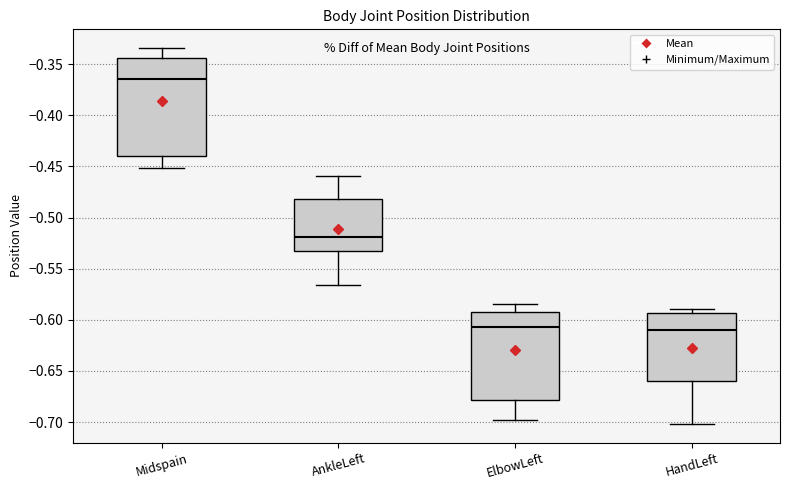

Reading left to right, read every box against the y-axis: the position of its median line, the range the box covers, and the ends of its whiskers. The values are not printed on the chart, so give them approximately, as read against the axis.

Midspain: median -0.365, box -0.440 to -0.345, whiskers -0.450 to -0.335
AnkleLeft: median -0.520, box -0.535 to -0.480, whiskers -0.565 to -0.460
ElbowLeft: median -0.605, box -0.680 to -0.595, whiskers -0.700 to -0.585
HandLeft: median -0.610, box -0.660 to -0.595, whiskers -0.700 to -0.590